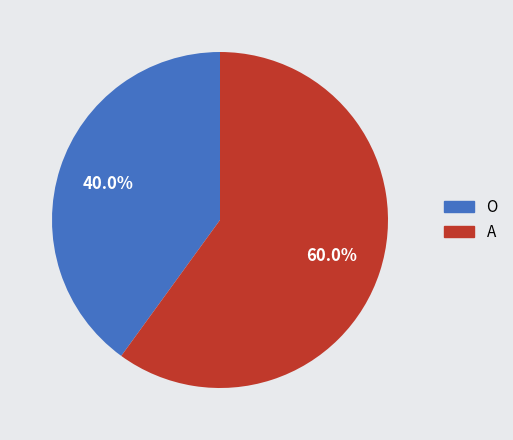

Does any single category account for the majority?

Yes